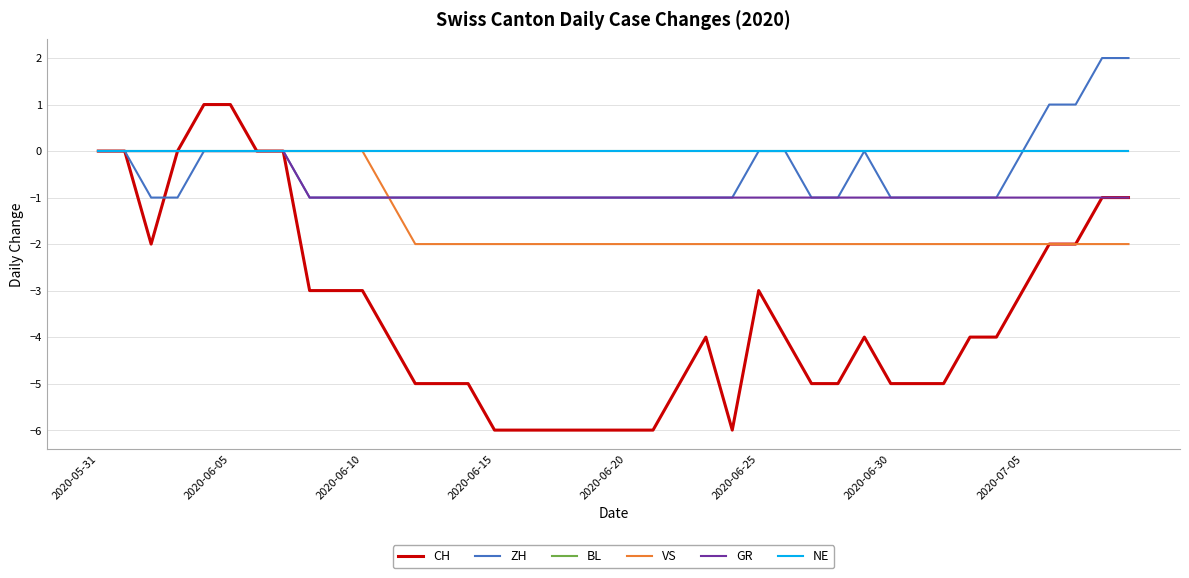

Does the chart display data point markers on the line(s)?

No